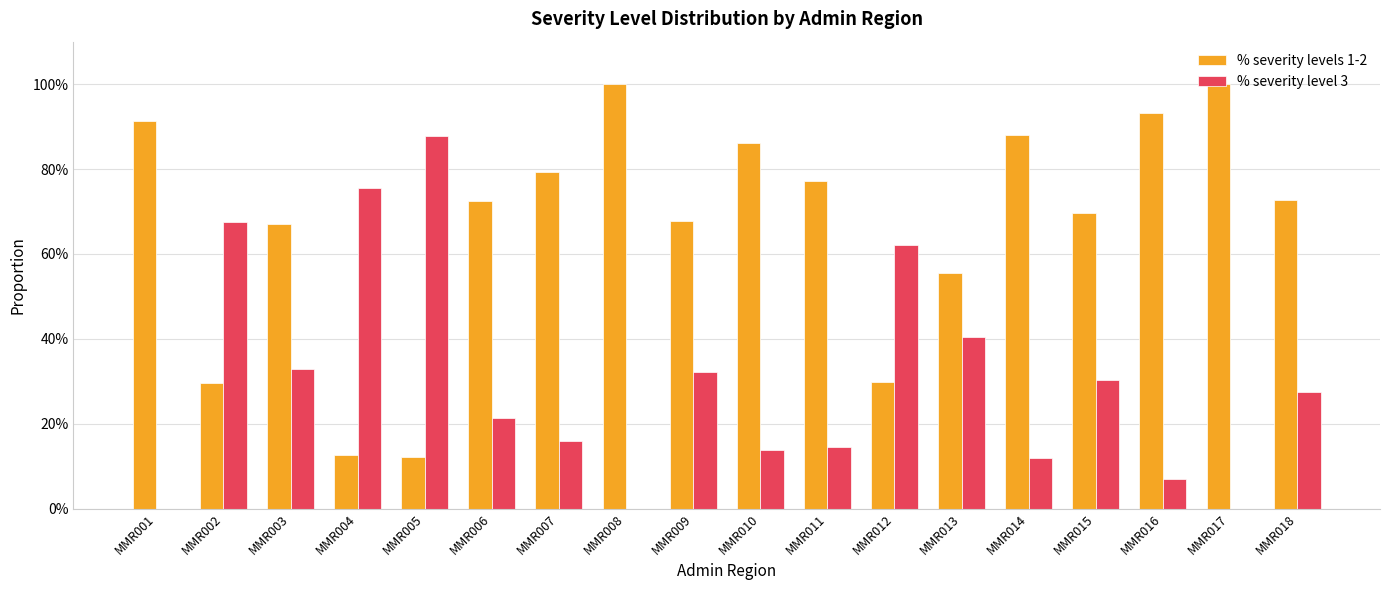

The value of % severity levels 1-2 at MMR002 is 29.5. True or false?

True